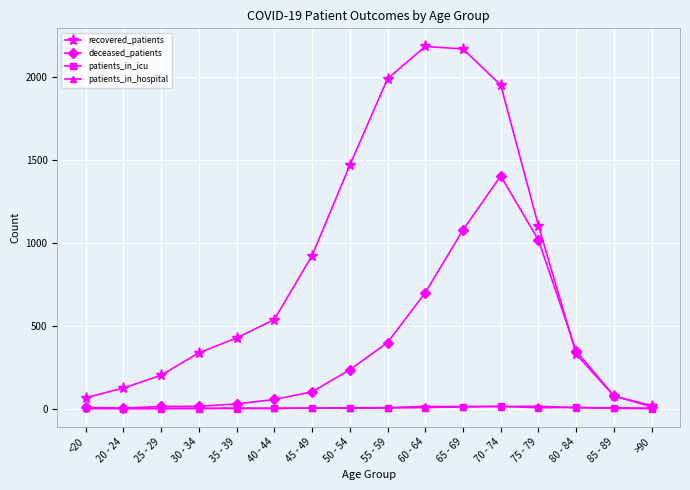

What is the highest value of the deceased_patients series?

1403